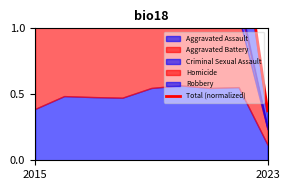

The value at 5 is 1.2. True or false?

False